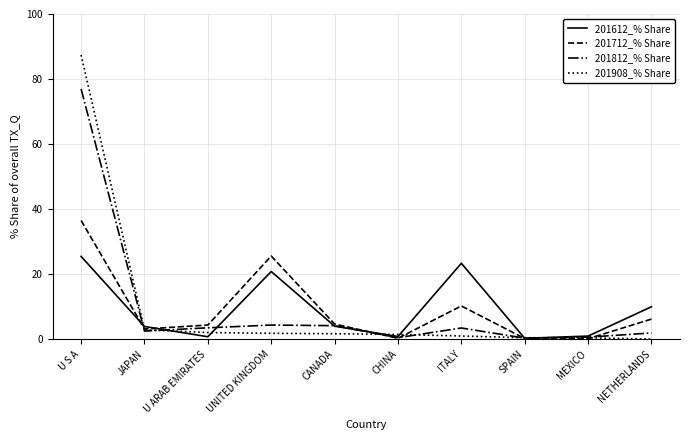

How many lines are shown in the chart?

4